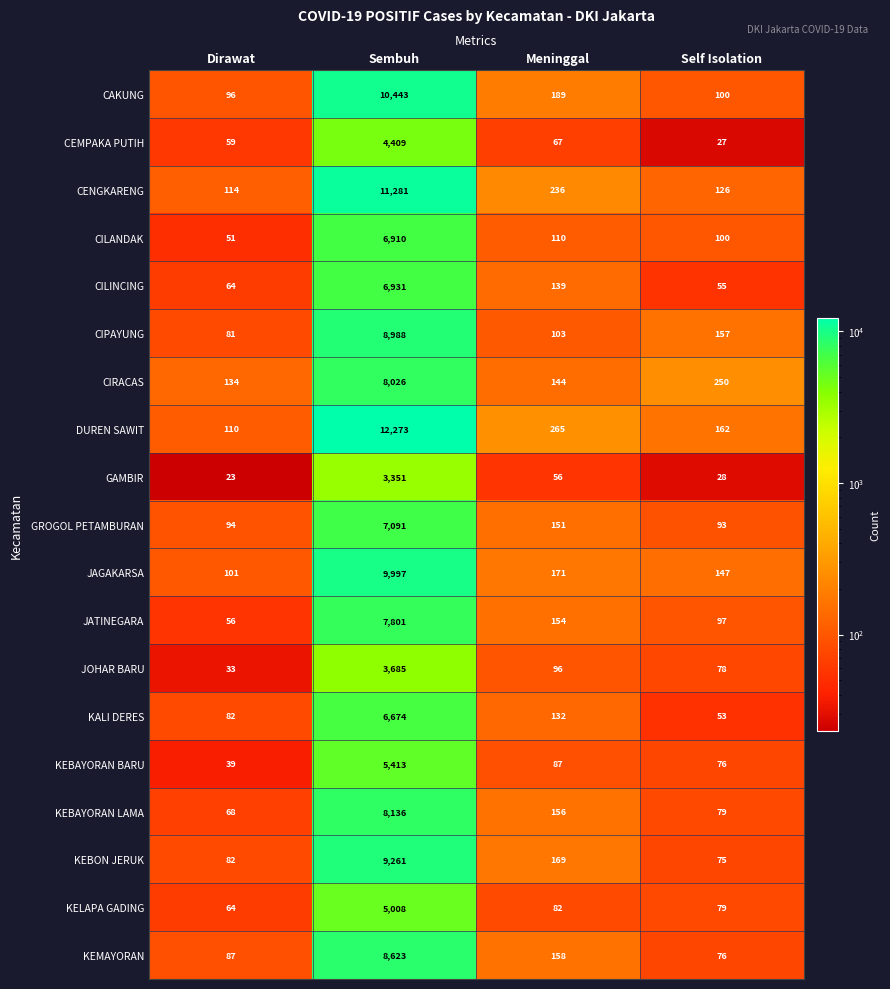

Where is KEMAYORAN nearest to the value 4349?

Meninggal